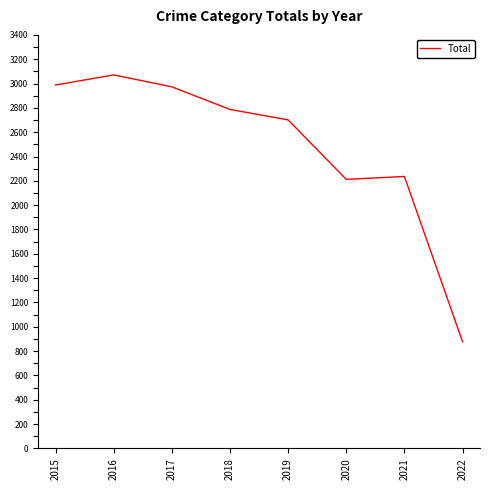

Between 2018 and 2016, which is larger?

2016